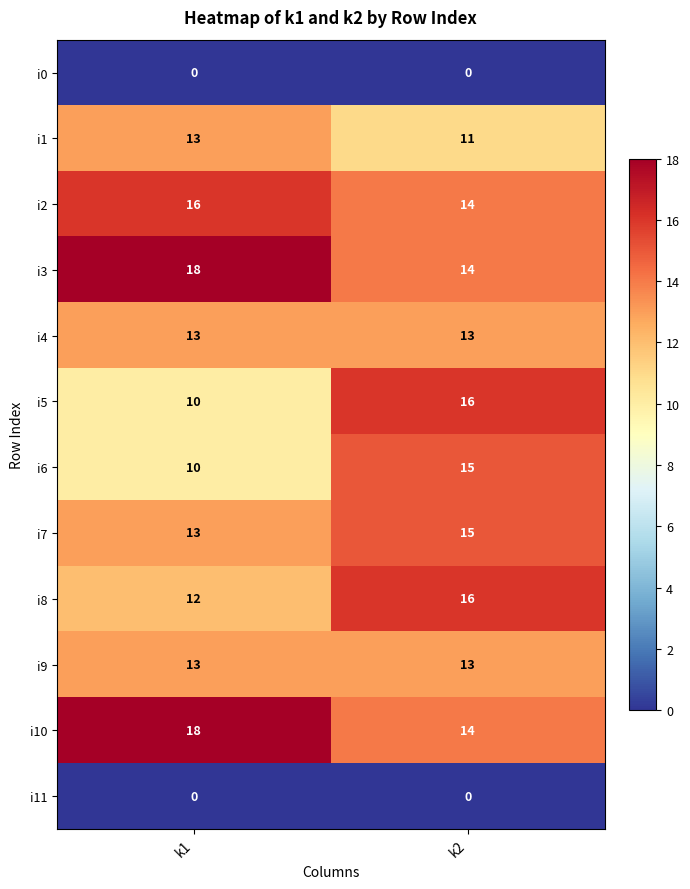

What is the total value across all series at k1?

136